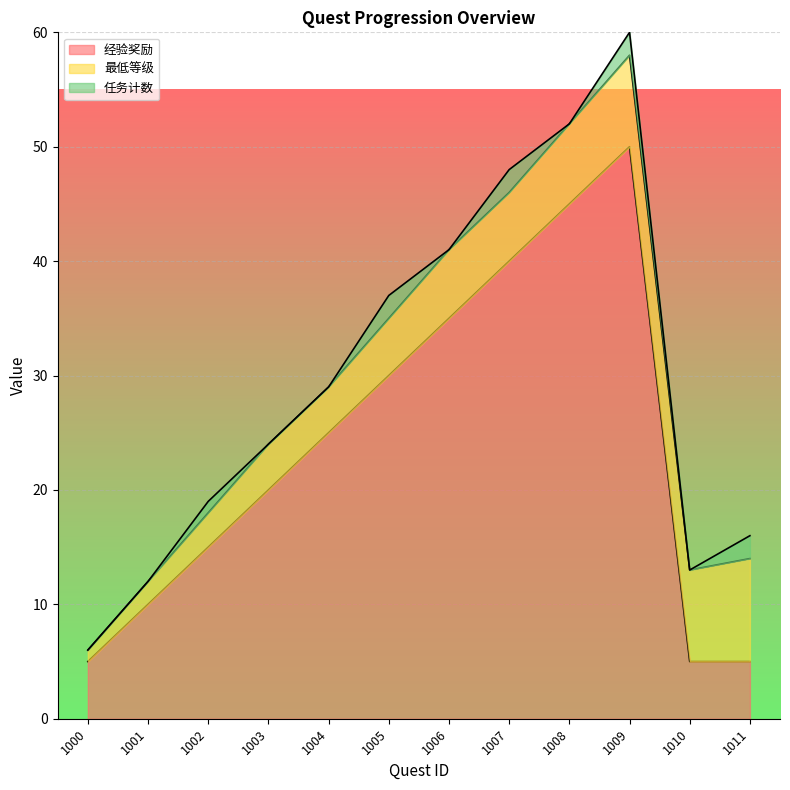

Reading left to right, list all the values displayed in this chart.

经验奖励: 5	10	15	20	25	30	35	40	45	50	5	5
最低等级: 1	2	3	4	4	5	6	6	7	8	8	9
任务计数: 0	0	1	0	0	2	0	2	0	2	0	2